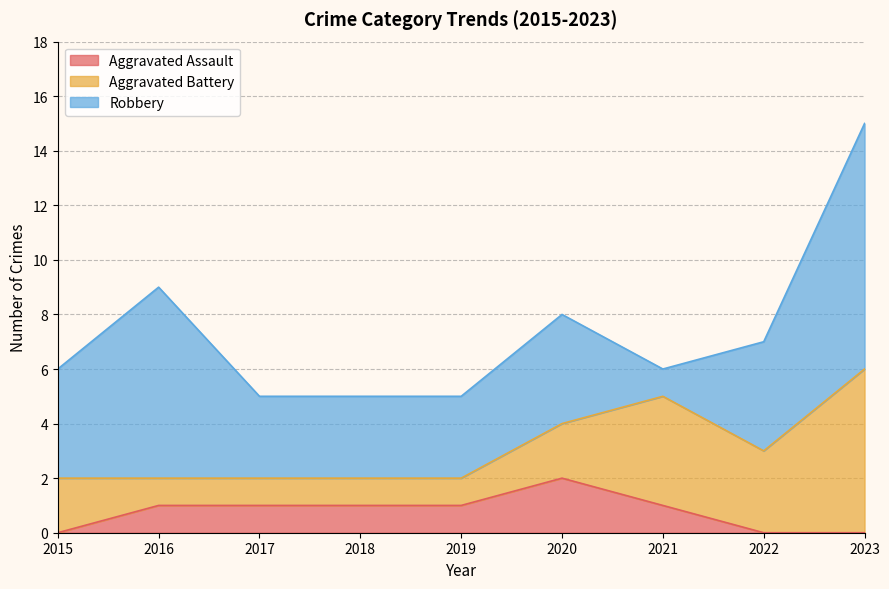

Reading left to right, list all the values displayed in this chart.

Aggravated Assault: 0	1	1	1	1	2	1	0	0
Aggravated Battery: 2	1	1	1	1	2	4	3	6
Robbery: 4	7	3	3	3	4	1	4	9